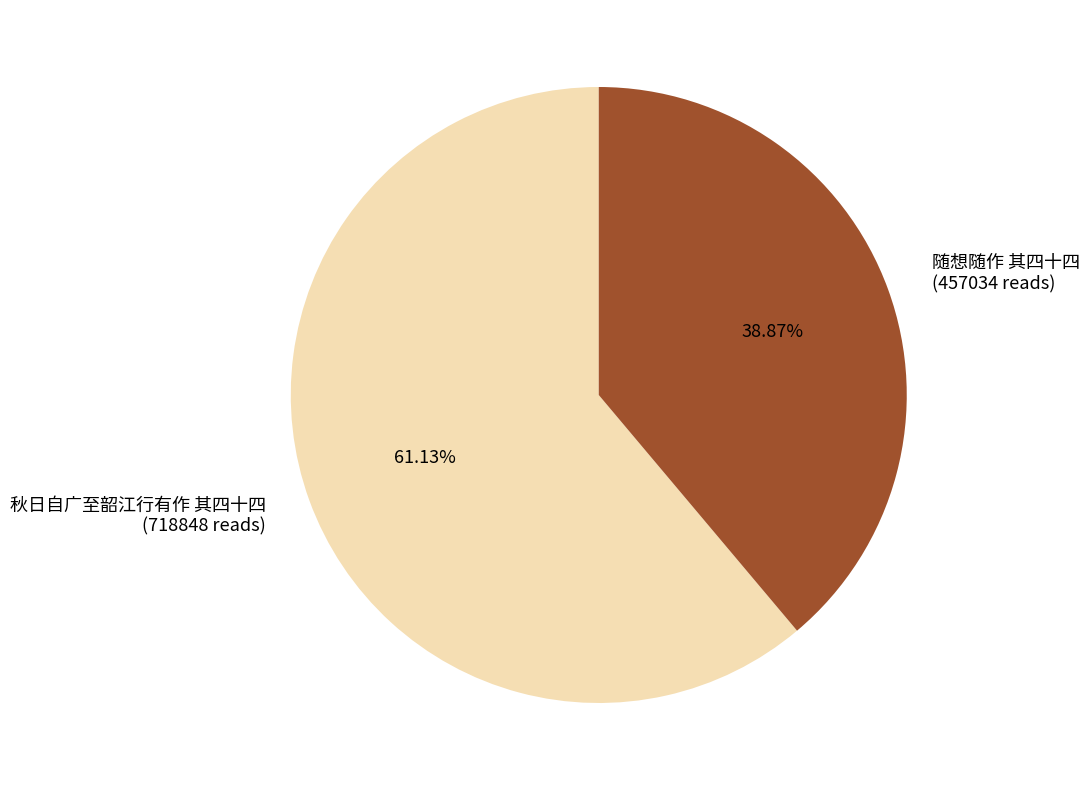

Rank the categories by value from lowest to highest.

随想随作 其四十四, 秋日自广至韶江行有作 其四十四